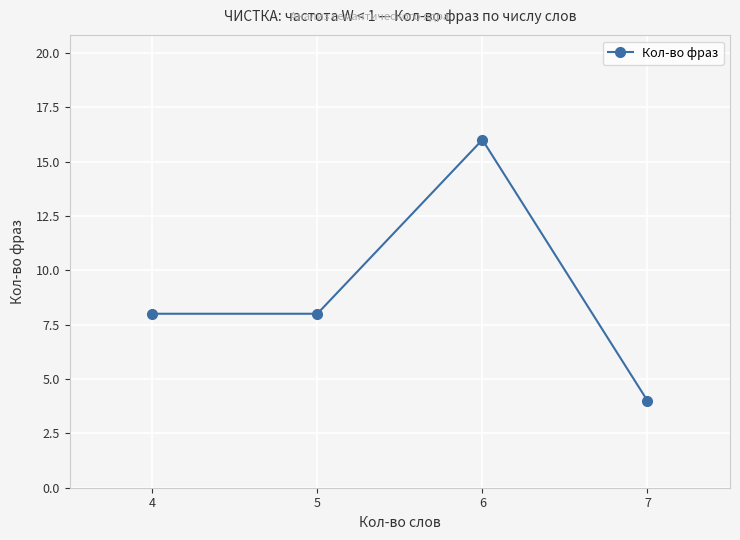

Count the values in the range 8 to 16.

3